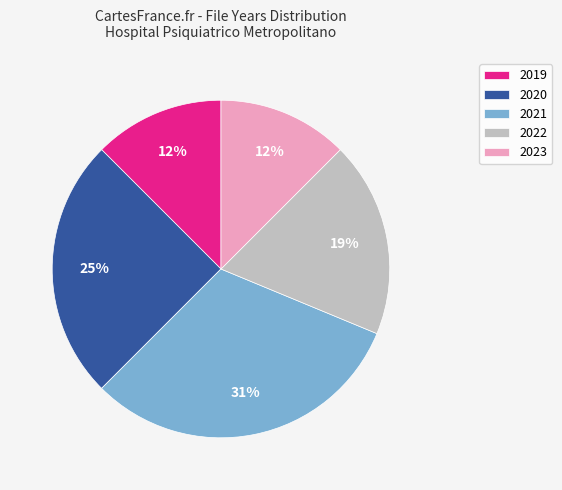

Which category has the biggest portion of the pie?

2021